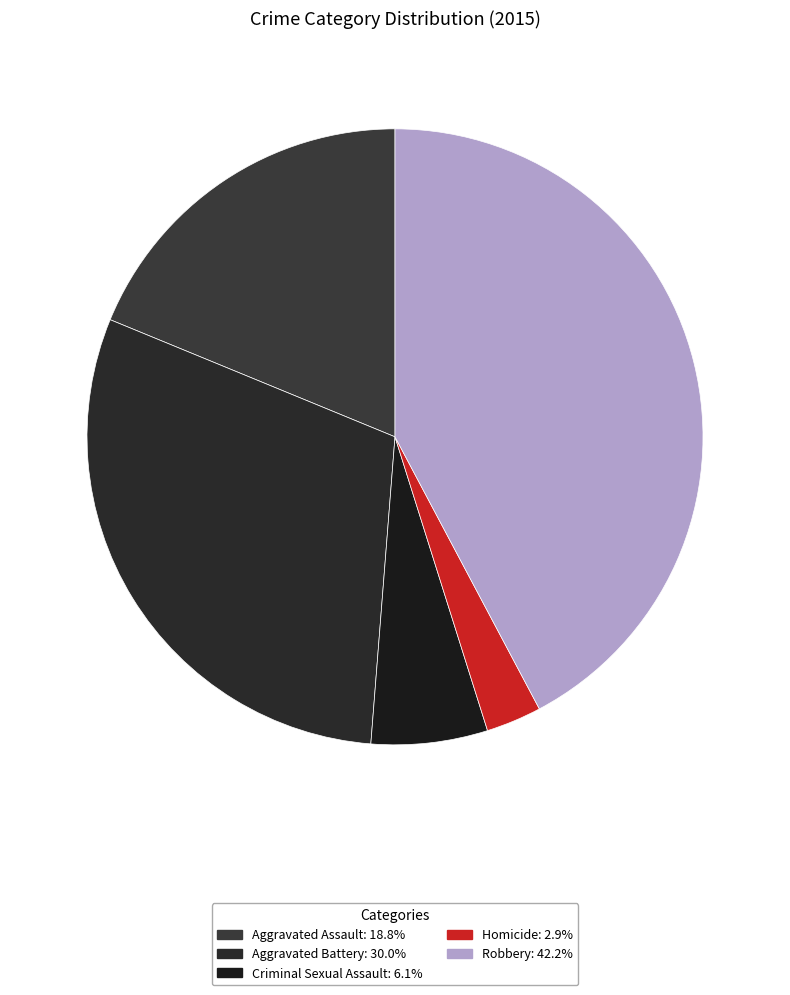

Which slice is the largest?

Robbery